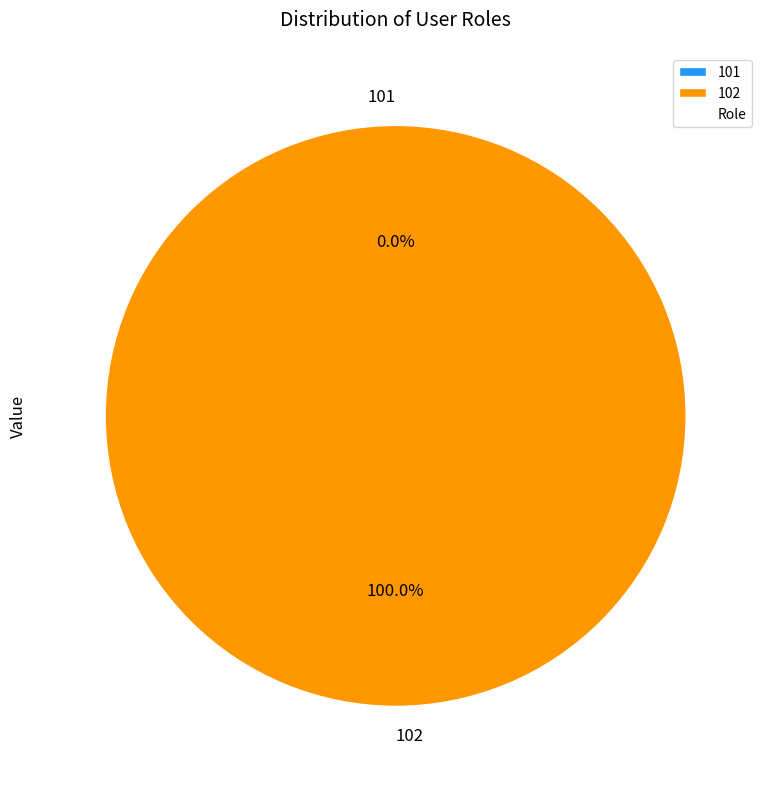

Between 102 and 101, which is larger?

102